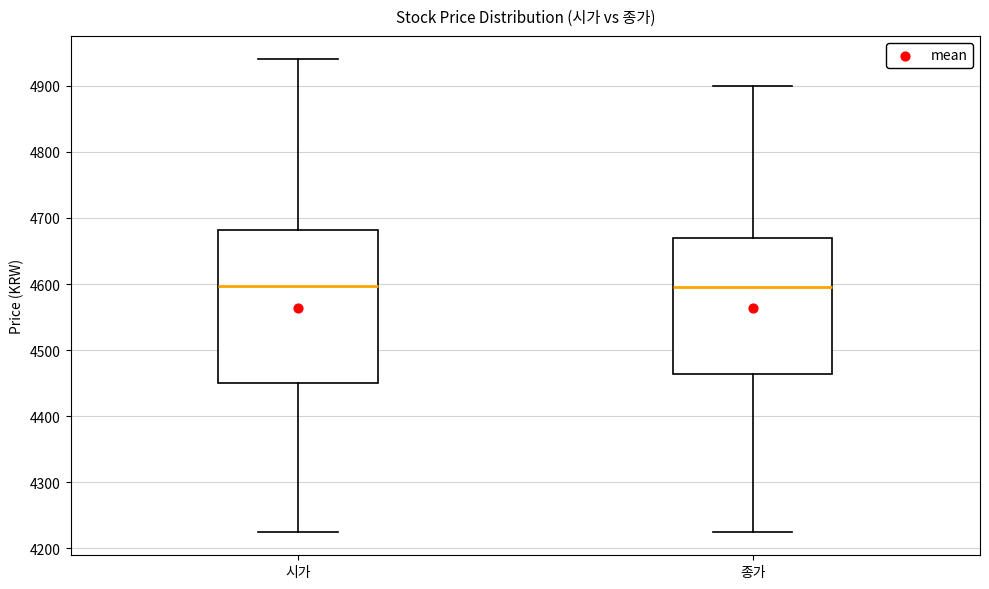

Comparing the boxes themselves (not the whiskers), which one is the tallest?

시가